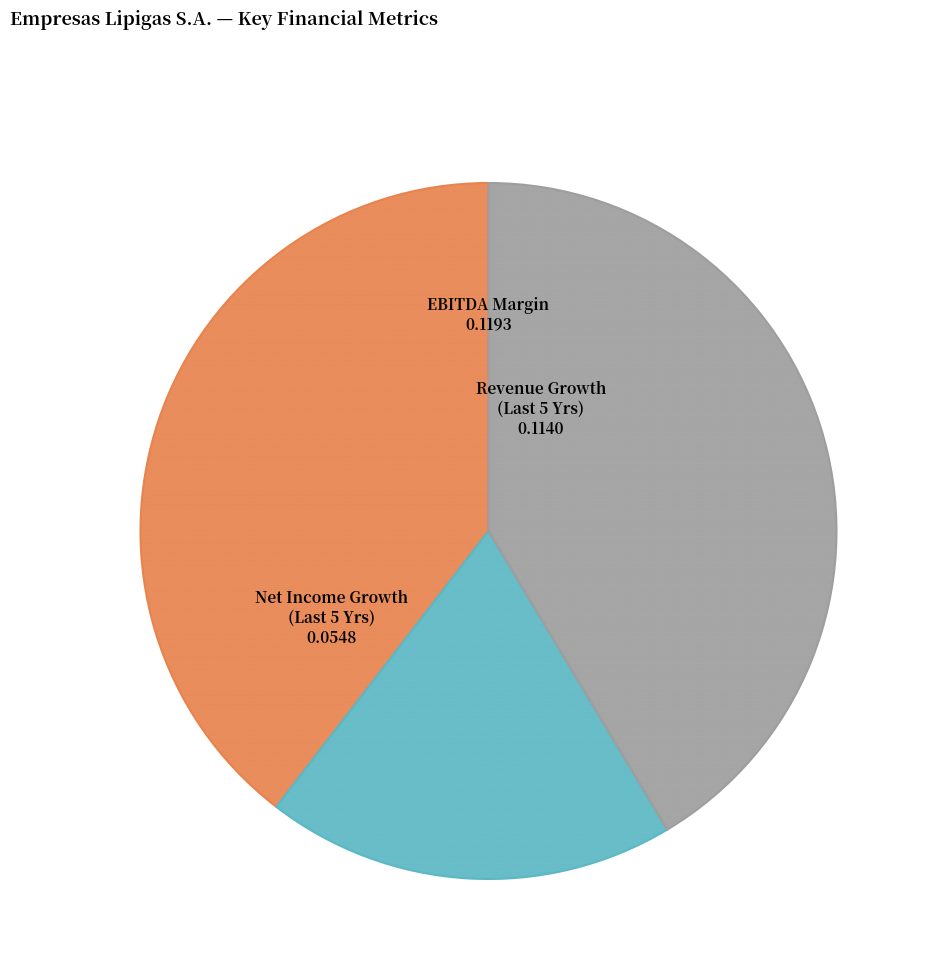

Is there a majority slice in this chart?

No